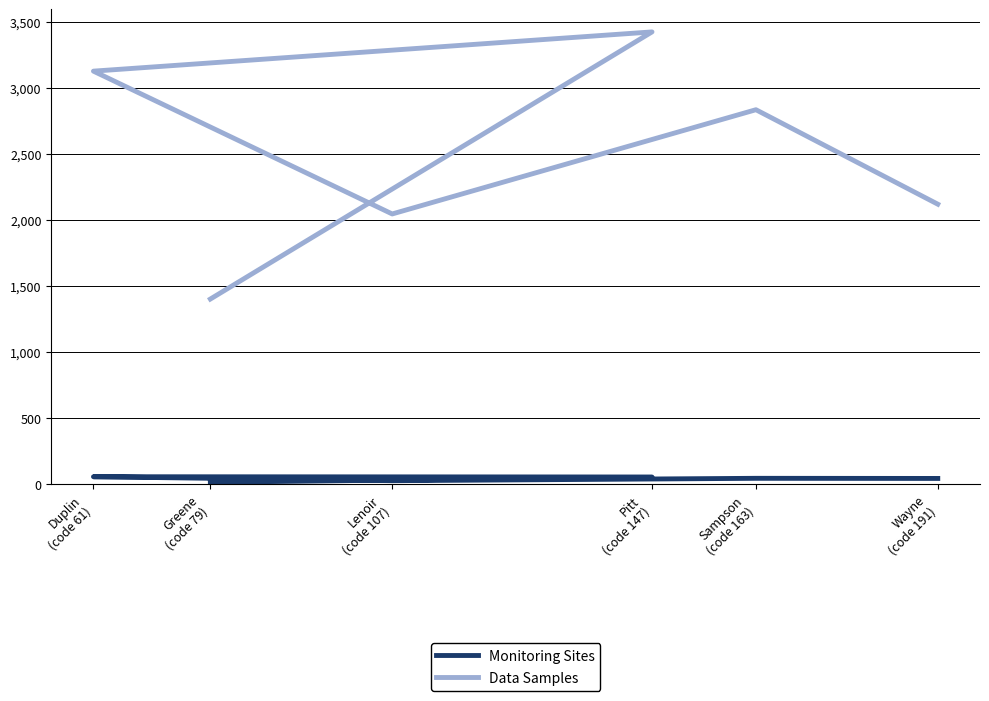

What is the label of the 1st point from the right?

Wayne
(code 191)